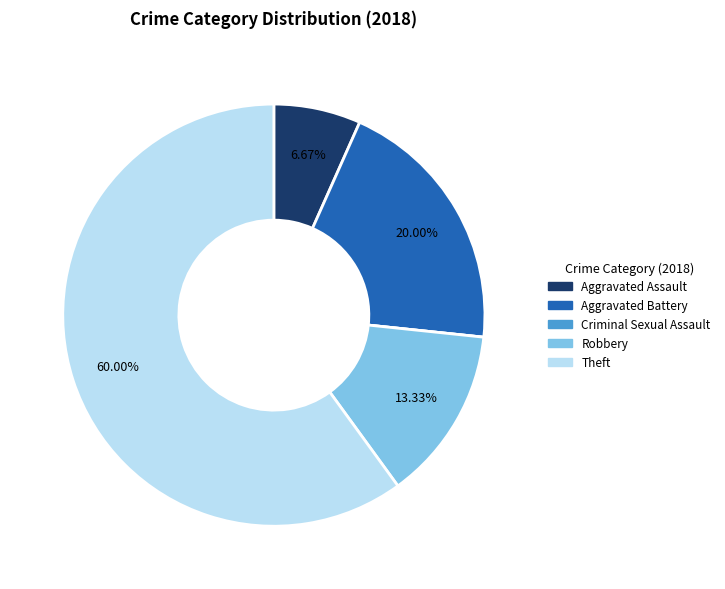

Between Robbery and Theft, which is larger?

Theft